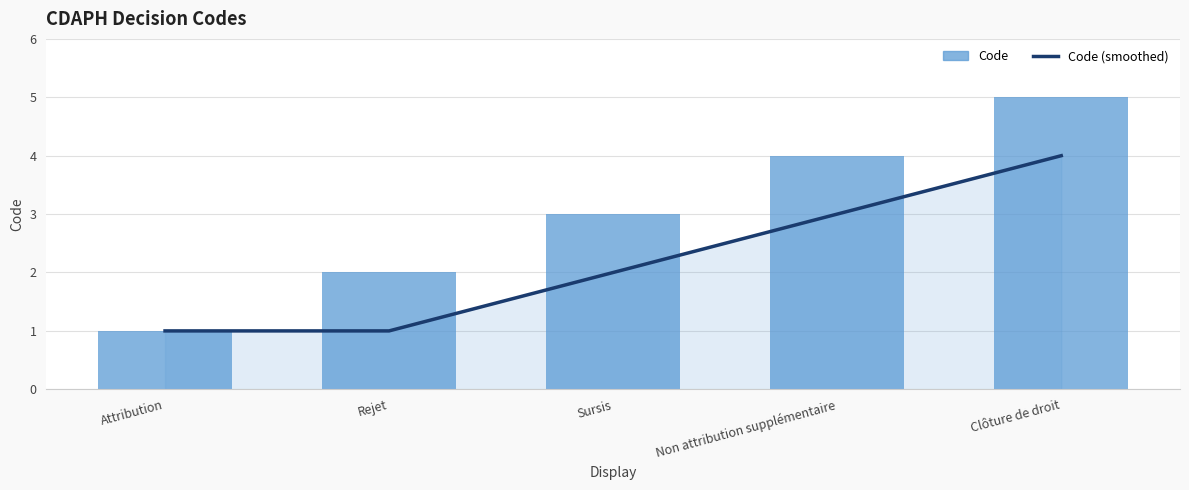

What is the highest value of the Code series?

5